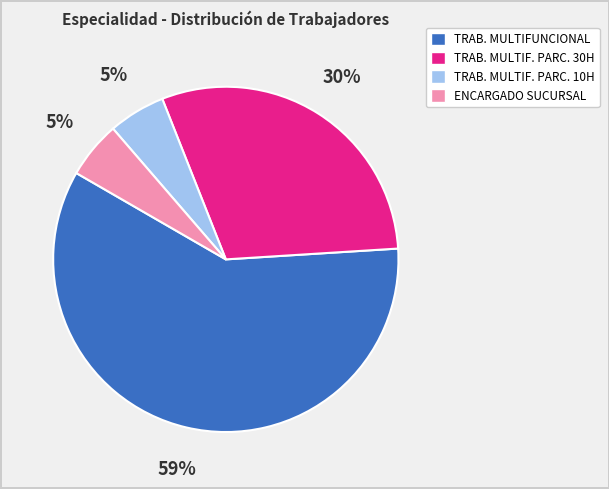

Count the number of slices in the pie.

4